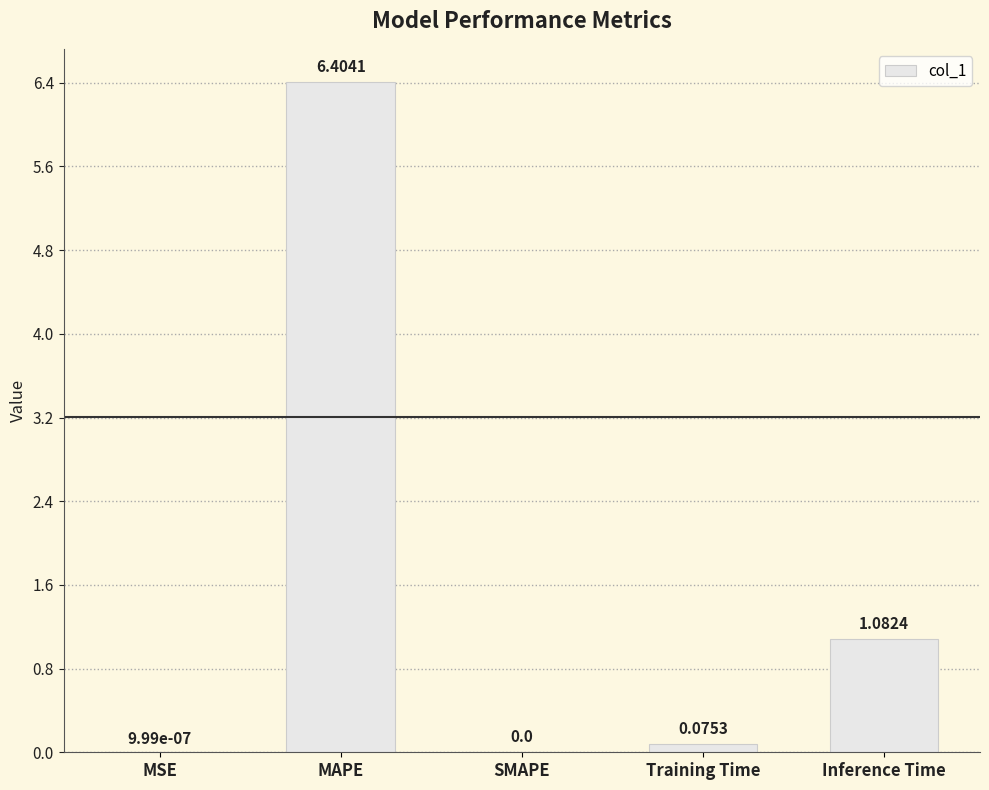

What is the sum of all values?

7.6